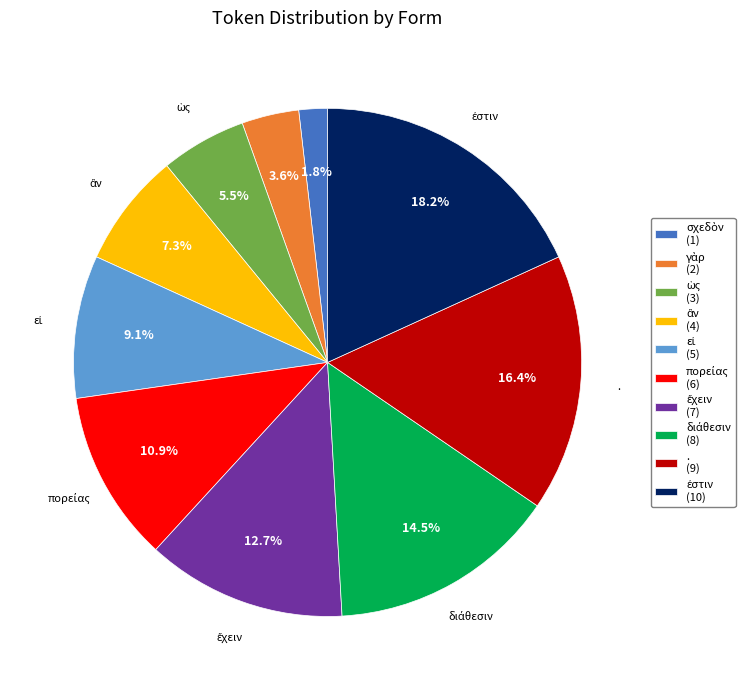

Does any single category account for the majority?

No